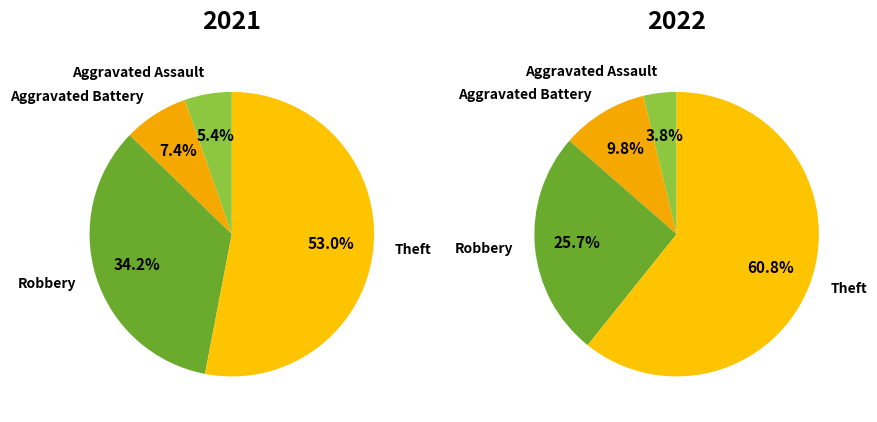

True or false: values_2021 accounts for 13% of the total.

False